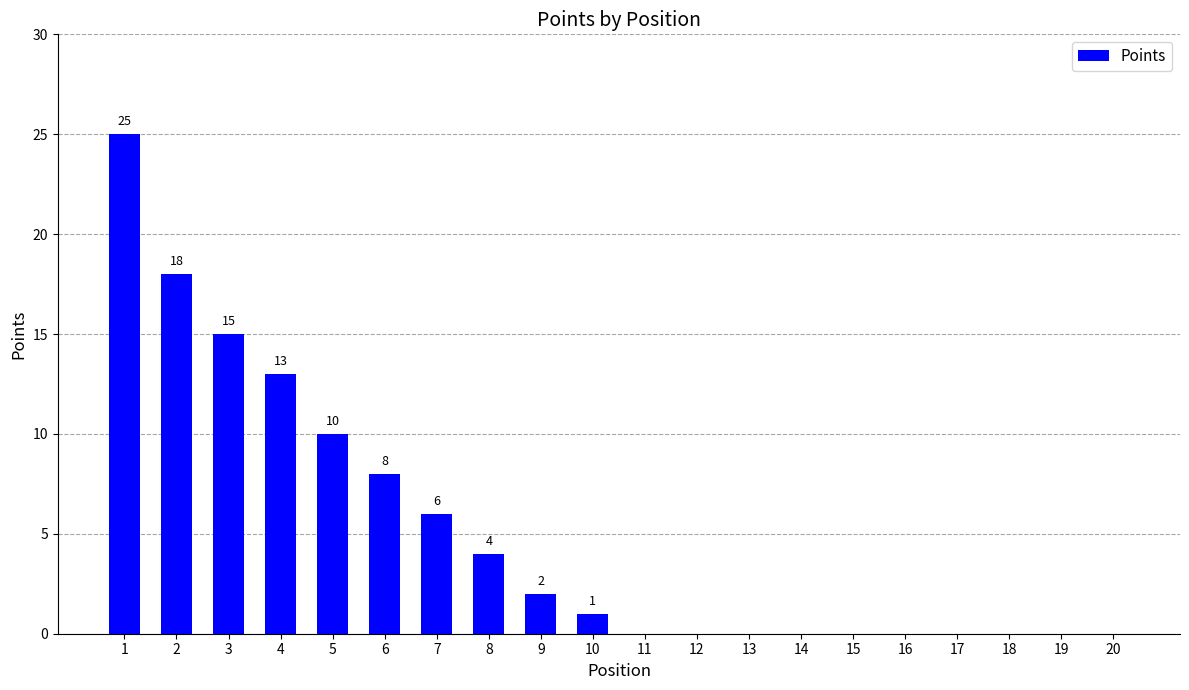

Are the bars grouped side by side (vs. stacked)?

No